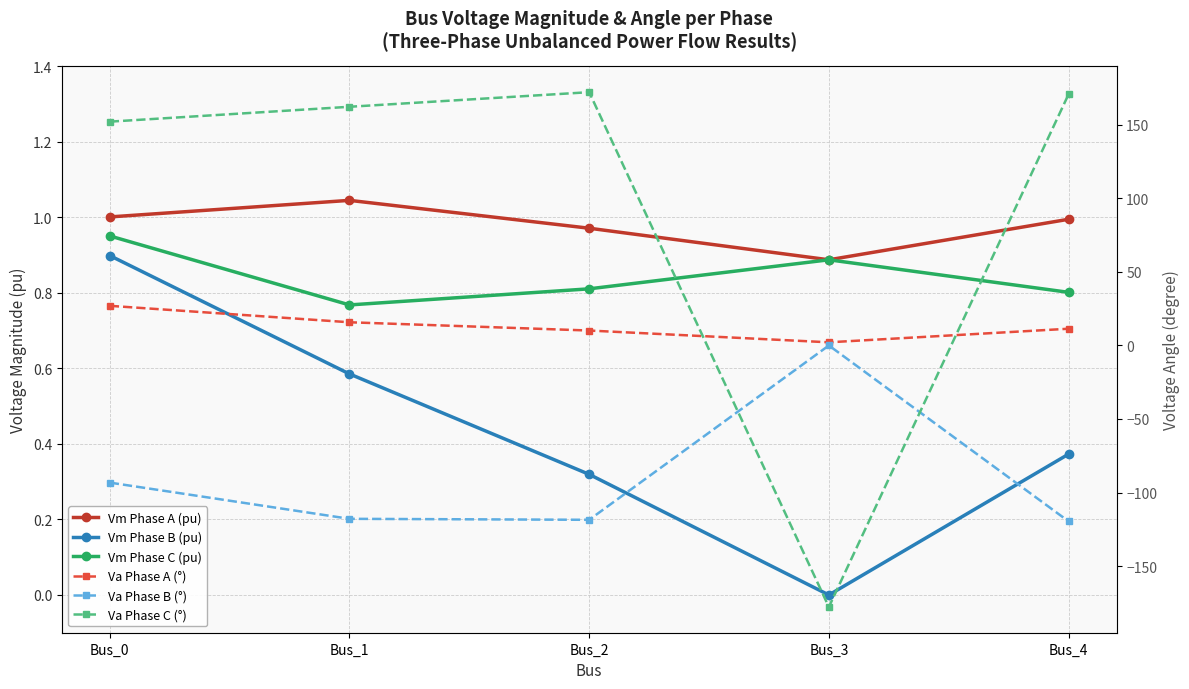

Rank the categories by Vm Phase B (pu) value from lowest to highest.

Bus_3, Bus_2, Bus_4, Bus_1, Bus_0